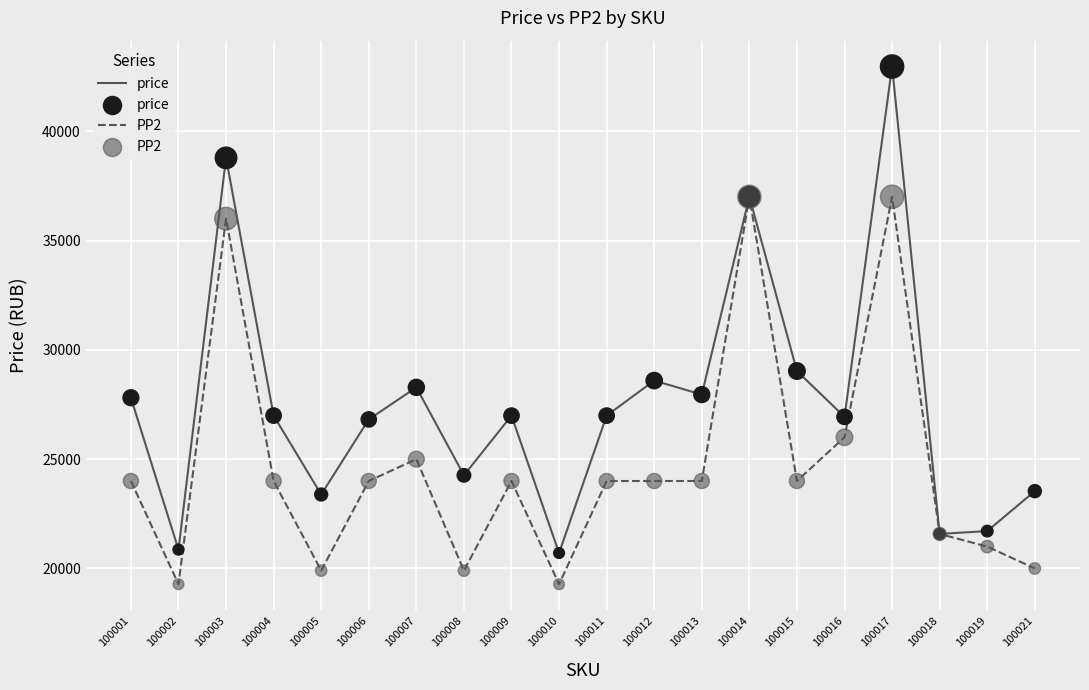

What is the total value across all series at 100019?

42707